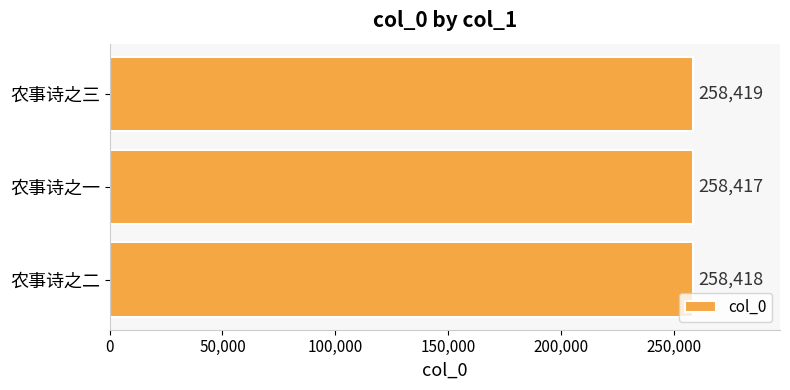

What is the greatest value displayed?

258419